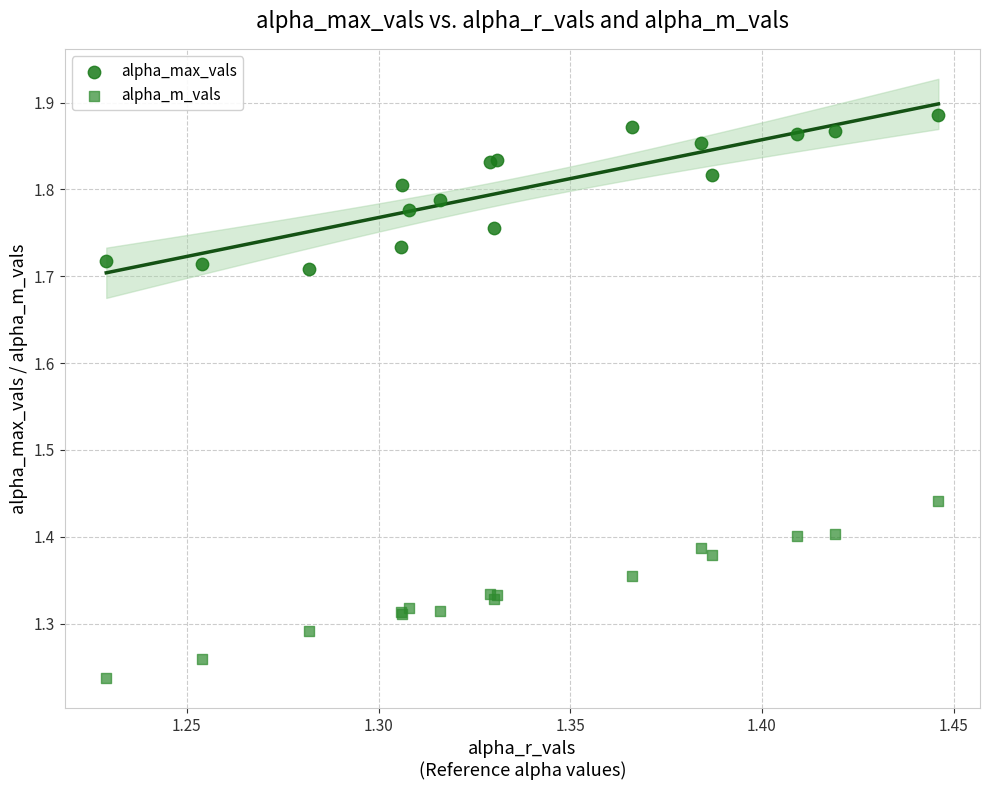

Which series reaches the maximum Y coordinate?

alpha_max_vals